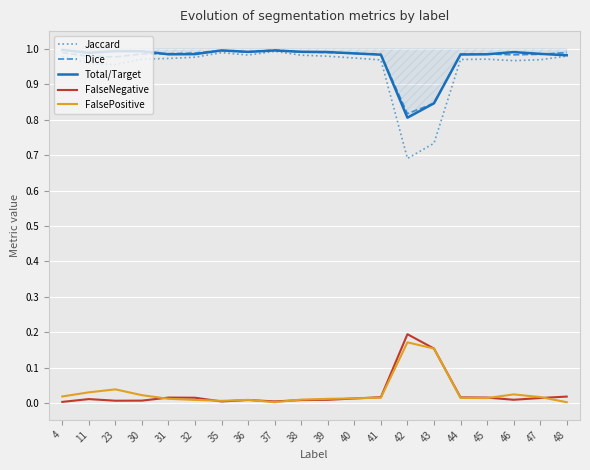

True or false: FalsePositive and Dice cross at least once.

False